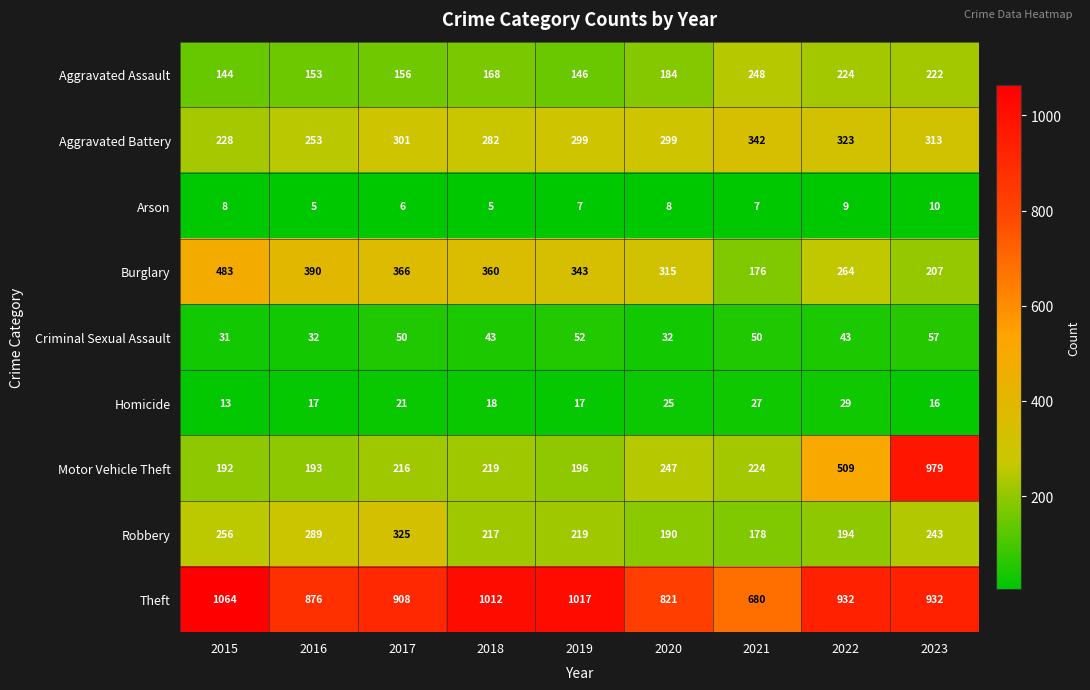

What is the difference between the maximum and minimum values in the Theft series?

384